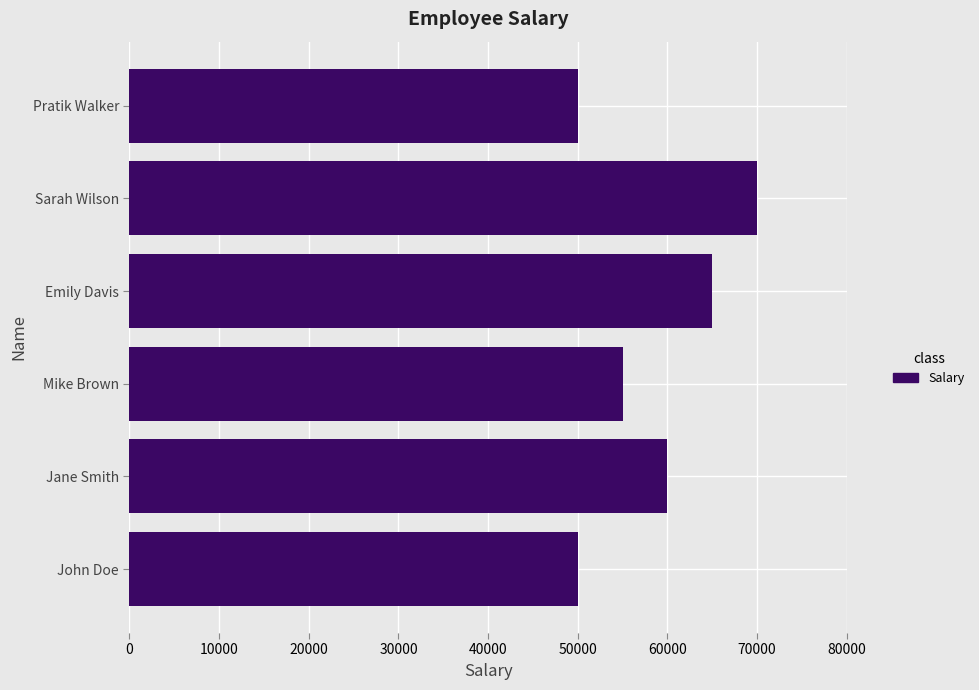

Count the values in the range 50000 to 65000.

5